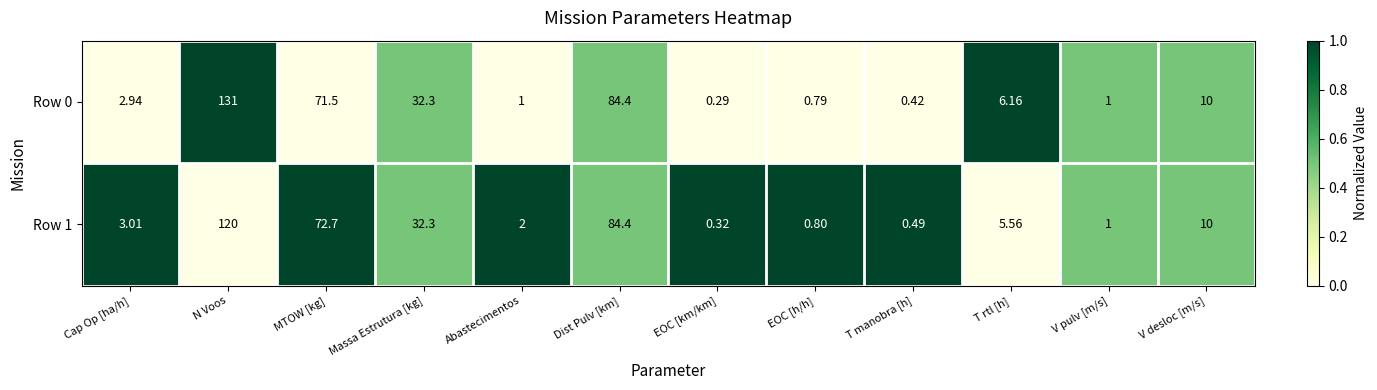

Is the value of Row 1 at V pulv [m/s] greater than the value of Row 0 at Massa Estrutura [kg]?

No